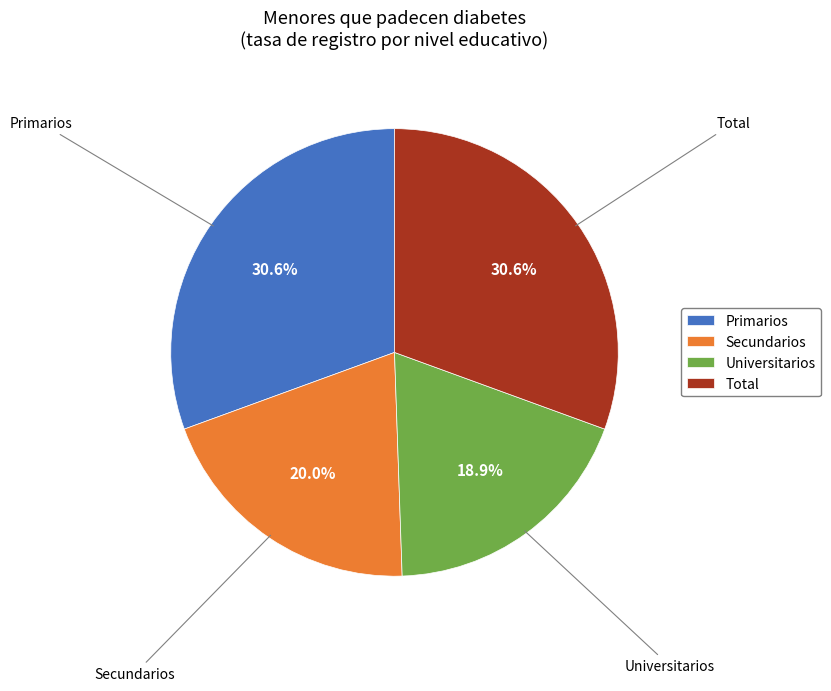

Which slice is the smallest?

Universitarios